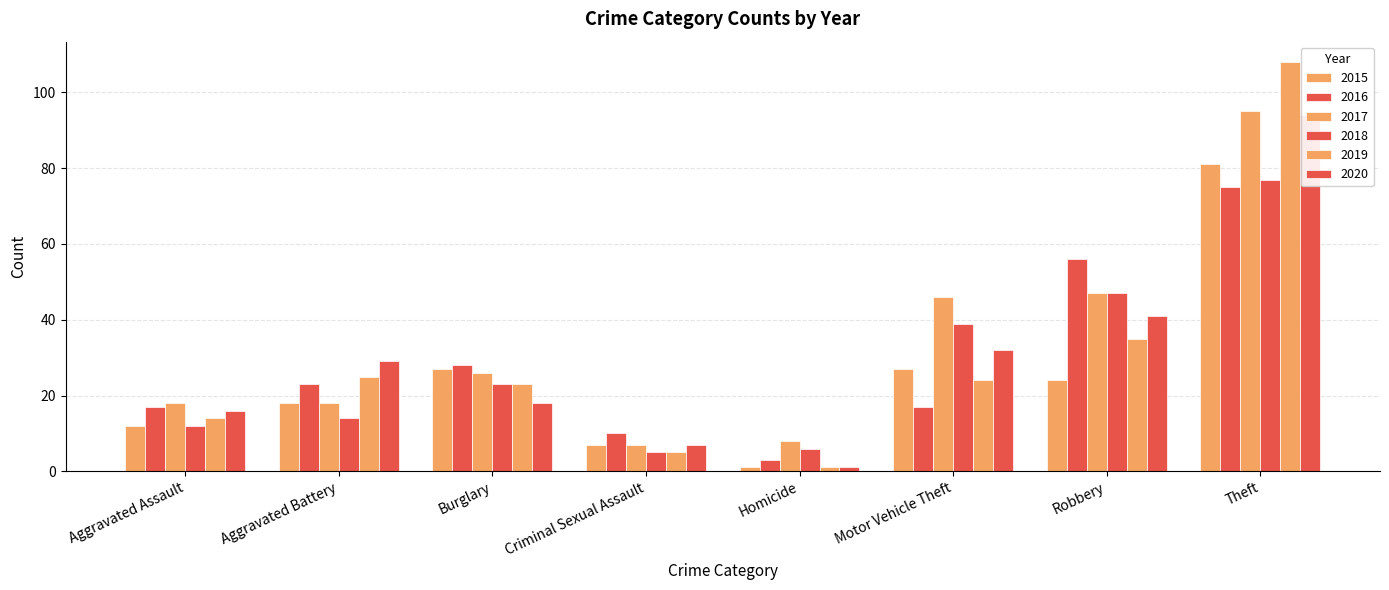

What is the difference between the highest and lowest values at Homicide?

7